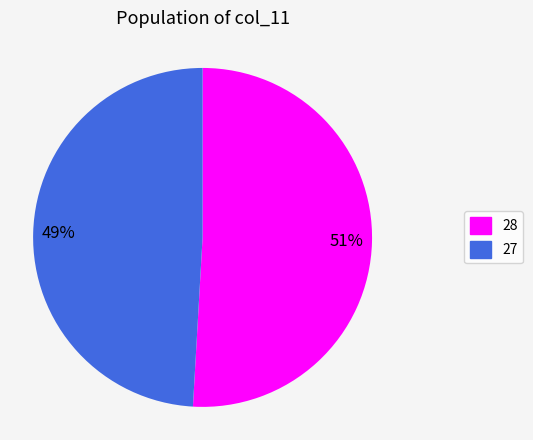

What is the ratio of the value at 49% to the value at 51%?

1.0